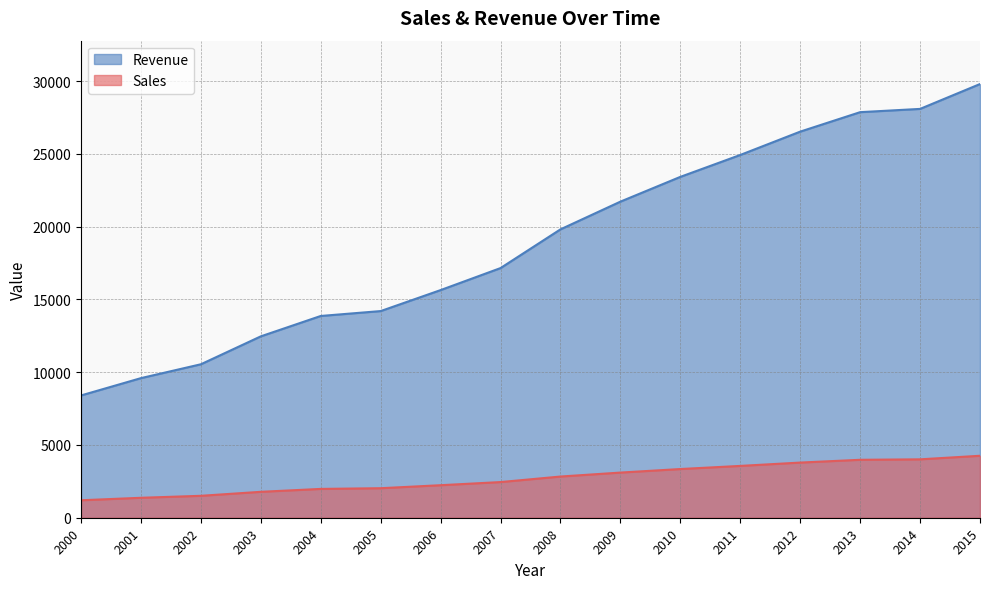

Rank the series by their maximum value, from highest to lowest.

Revenue, Sales